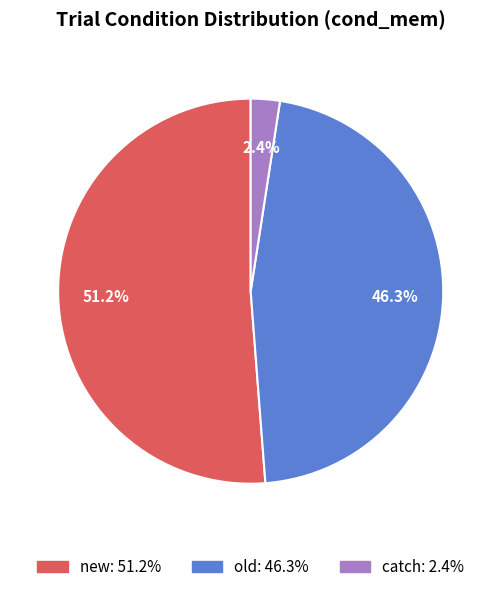

Is catch: 2.4% the majority of the pie?

No